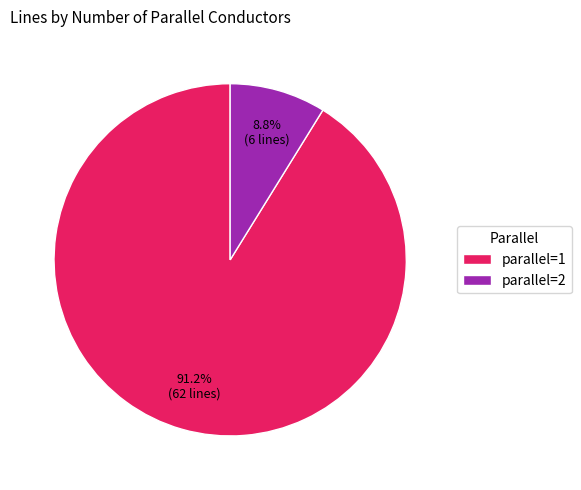

To the nearest percent, what is the average slice percentage?

50%